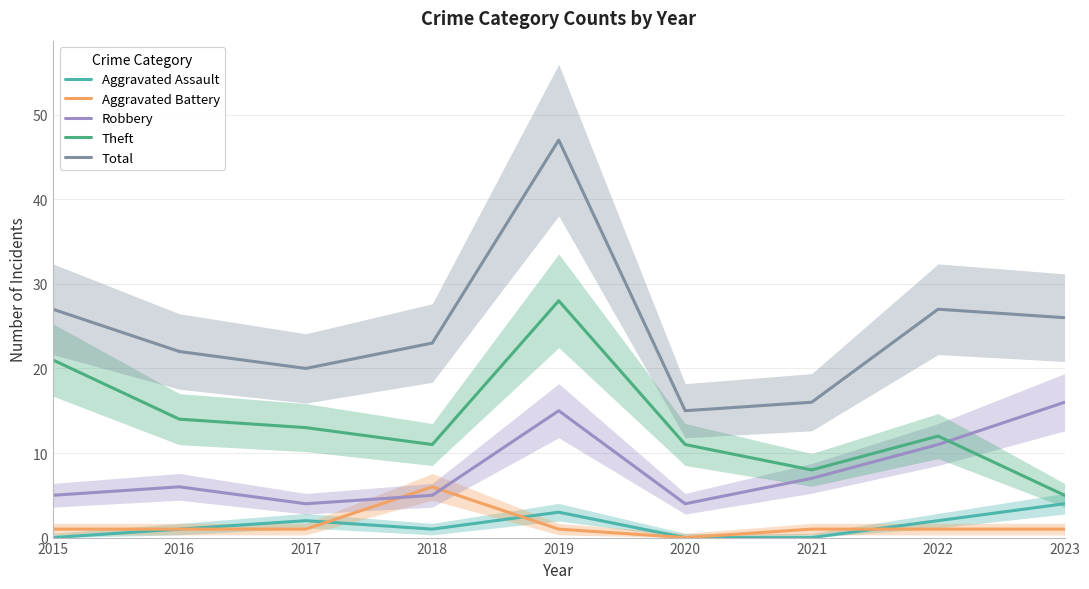

How many lines are shown in the chart?

5